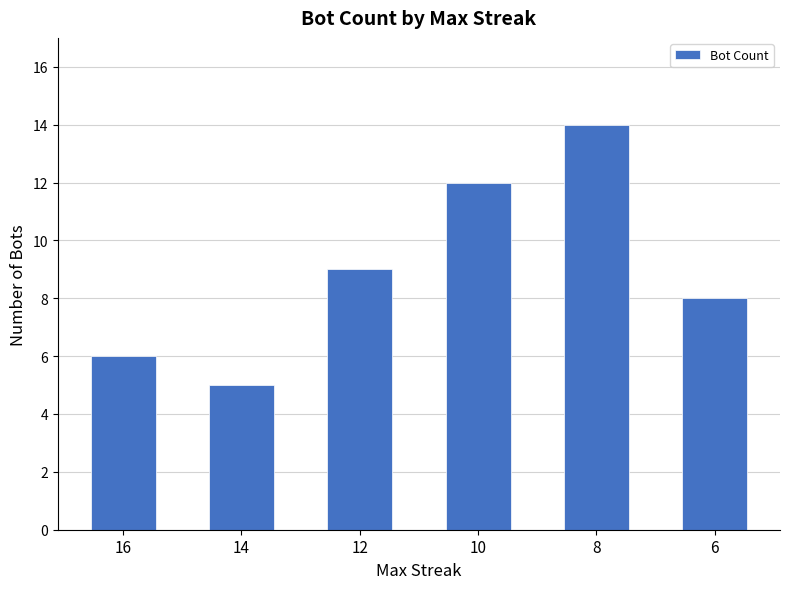

Where is the data nearest to the value 9?

12